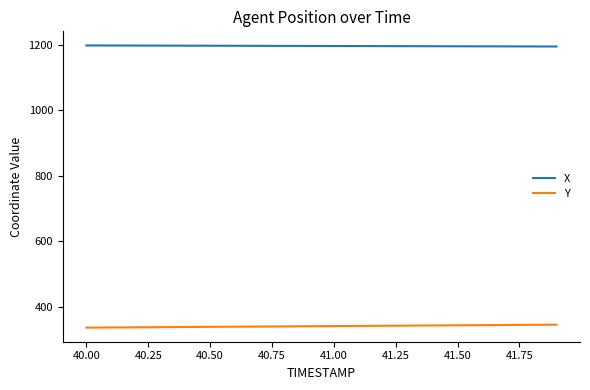

What is the minimum value shown in the chart?

336.9